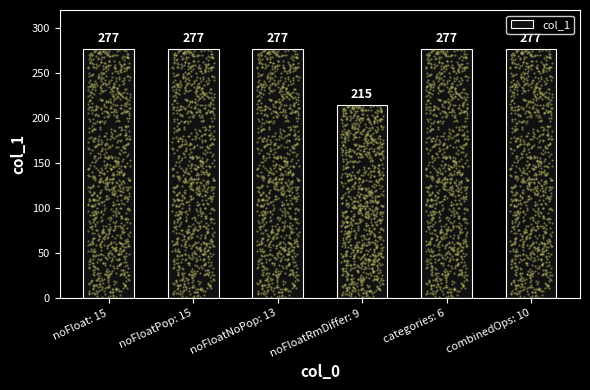

Between noFloatPop: 15 and noFloat: 15, which is larger?

noFloatPop: 15